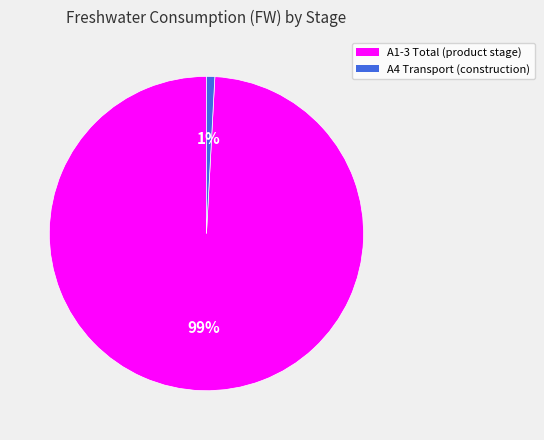

To the nearest percent, what percentage of the pie is A1-3 Total (product stage)?

99%